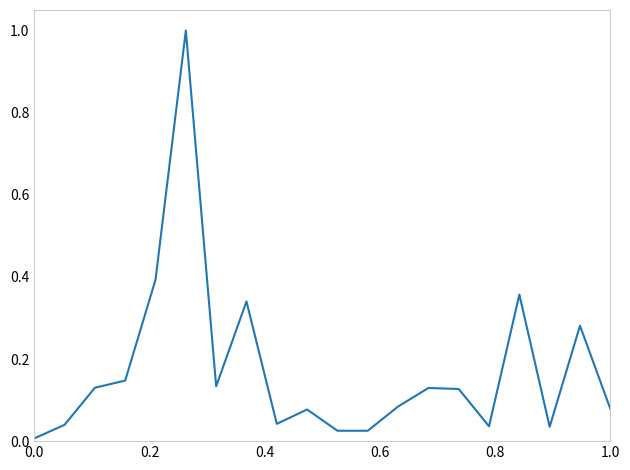

Does the chart have visible grid lines?

No